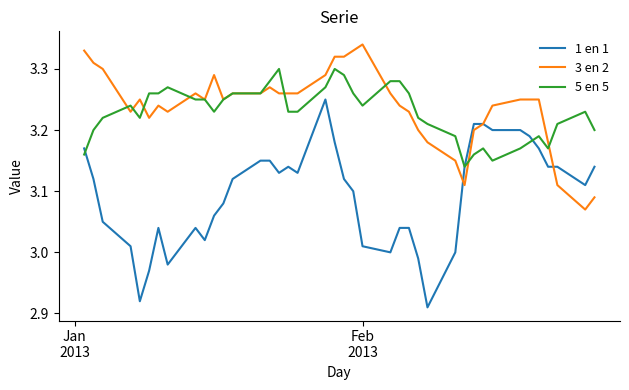

Which series has the widest spread of values?

1 en 1